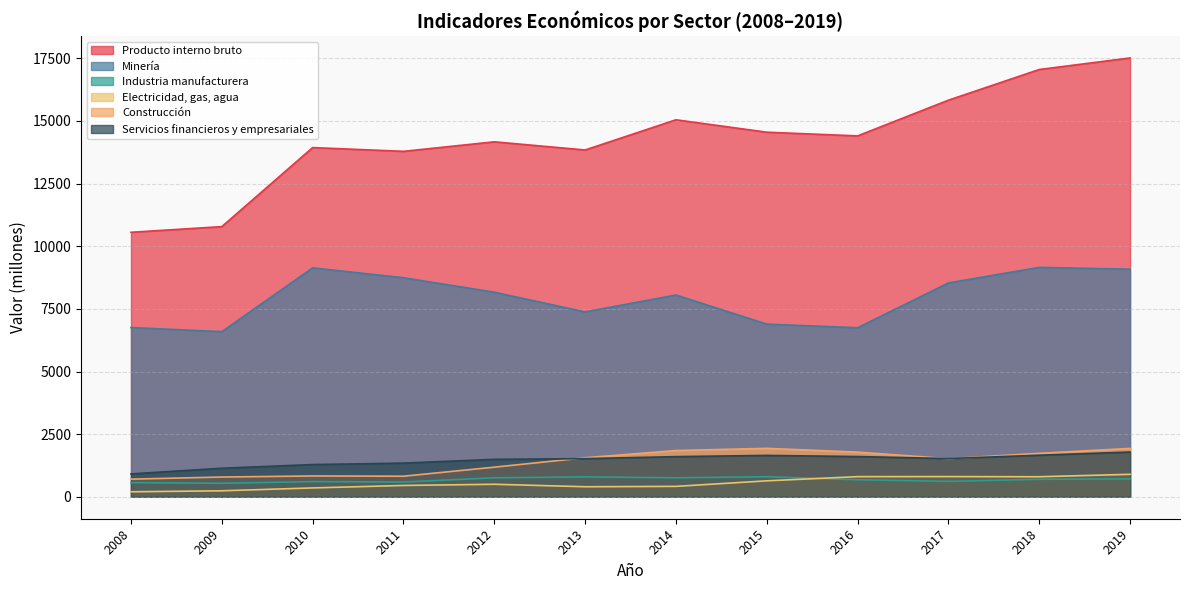

What is the value of the Electricidad, gas, agua point at the 9th from the left?

804